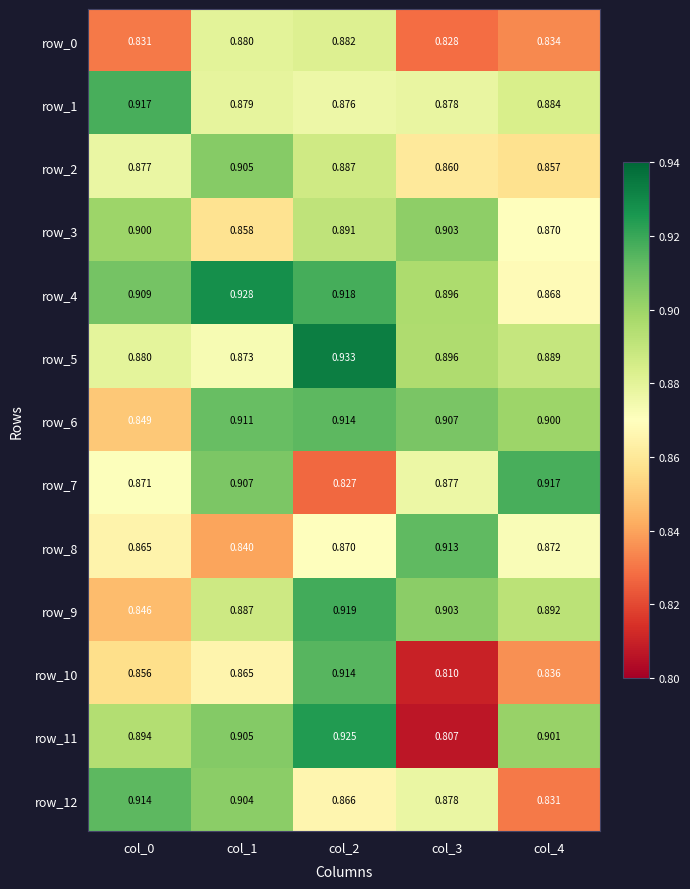

What is the difference between the maximum and minimum values in the row_6 series?

0.1